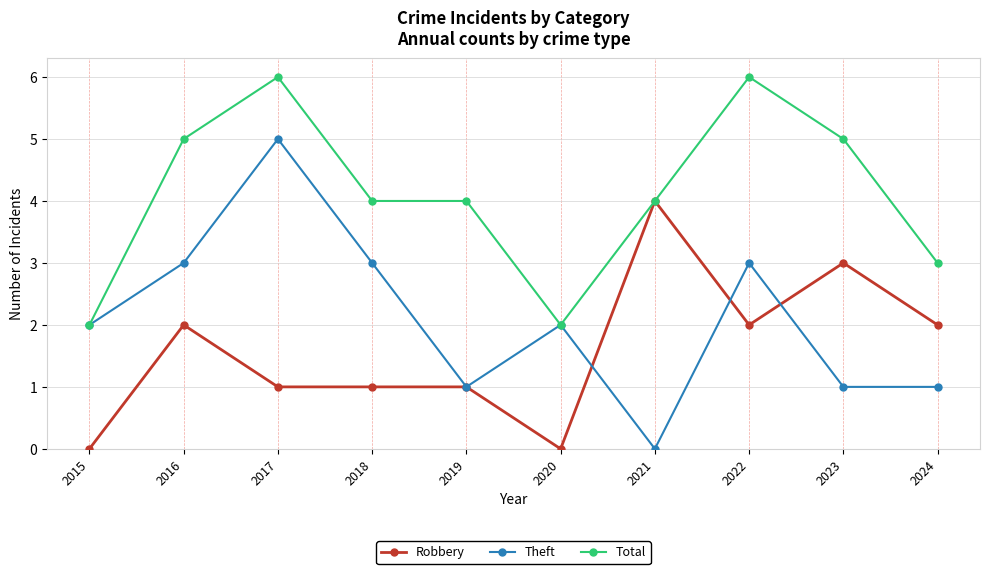

Which series changed the most between 2020 and 2024?

Robbery